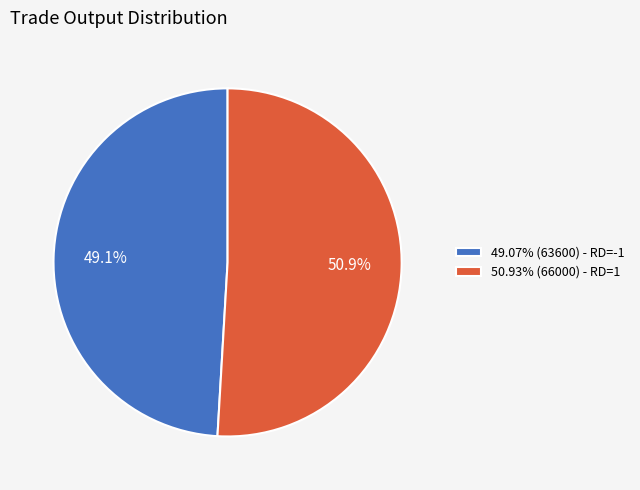

How many slices are in this pie chart?

2